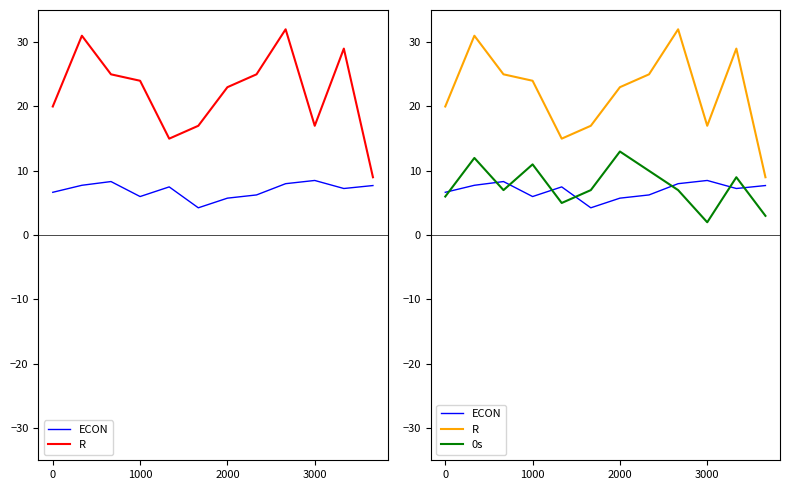

True or false: ECON has more than 1 interior local peaks.

True